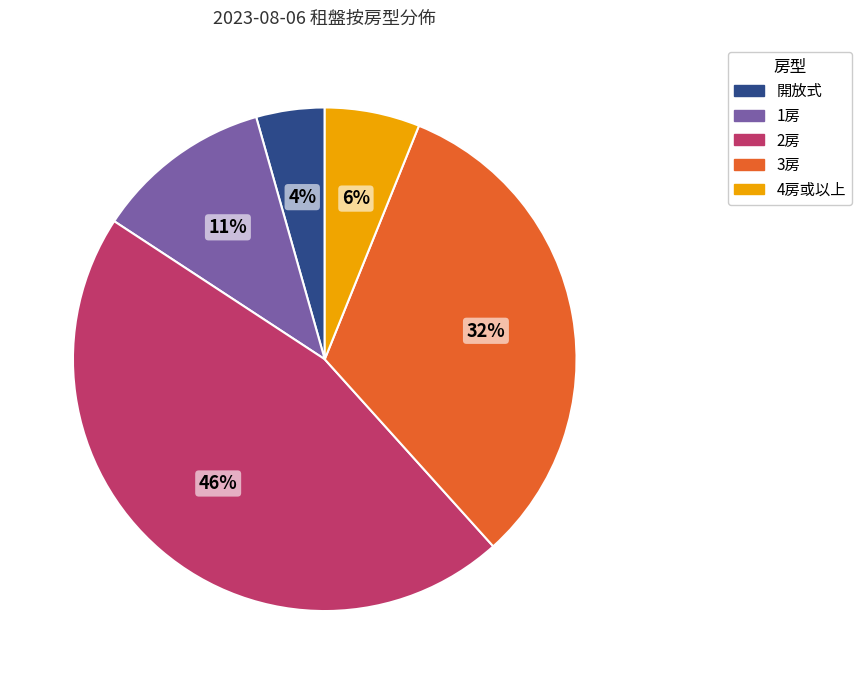

Between 2房 and 1房, which is larger?

2房